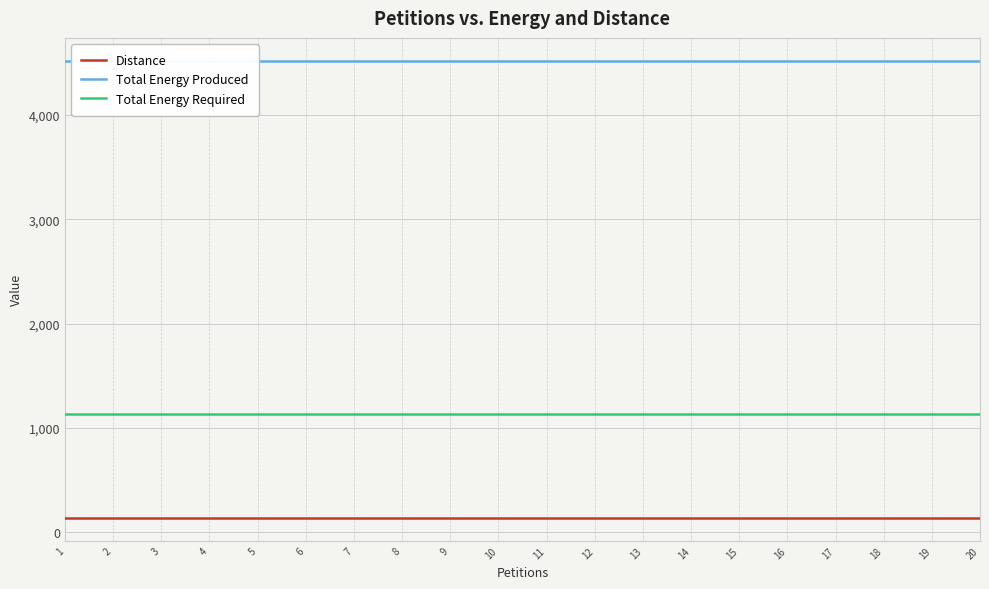

Which series has the widest spread of values?

Distance